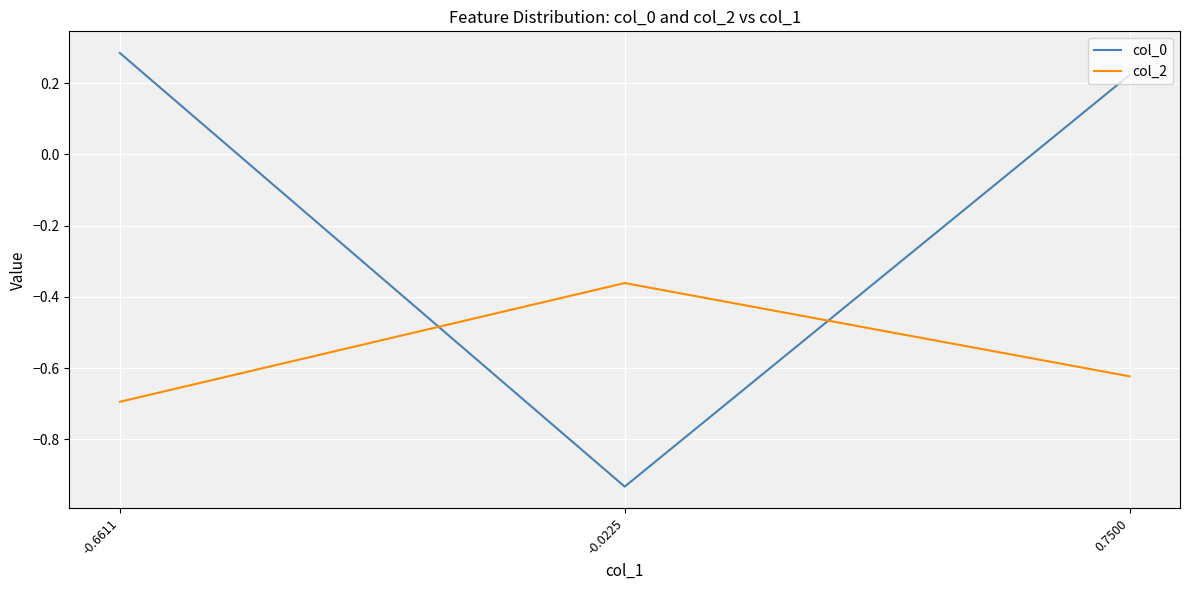

What is the average value of the col_0 series?

-0.1